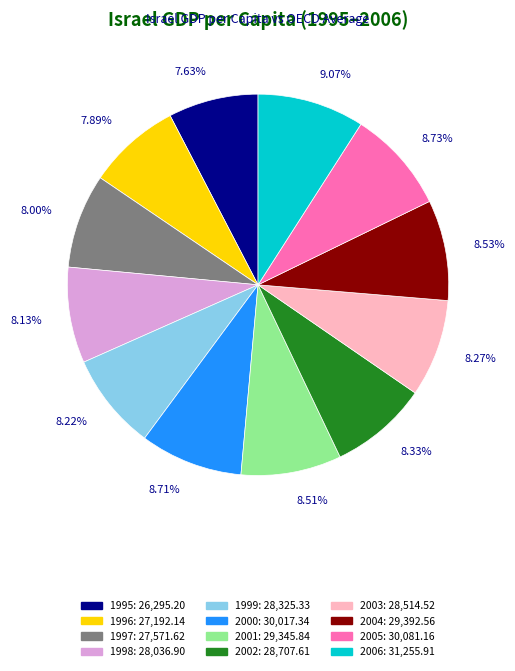

To the nearest percent, what percentage of the pie is 2001?

9%